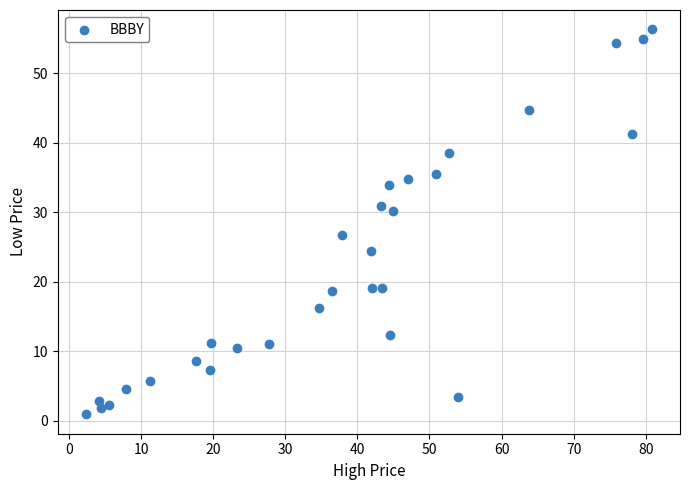

What Y value in the scatter plot is closest to 28?

26.7